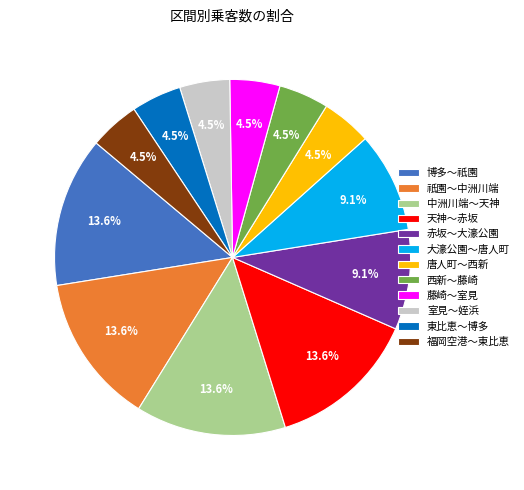

To the nearest percent, what is the difference between the largest and smallest slice percentages?

9%